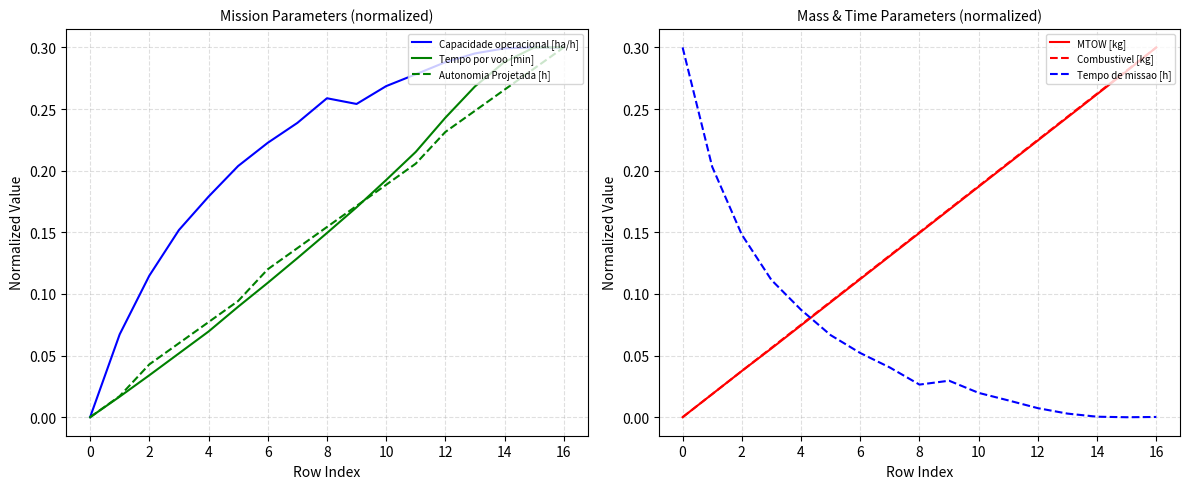

True or false: Tempo de missao [h] and MTOW [kg] intersect in this chart.

True